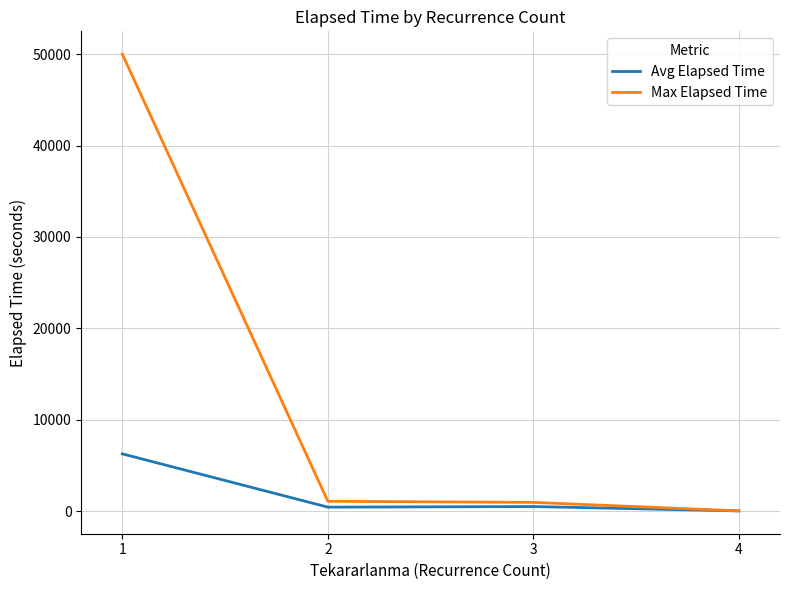

What is the maximum value shown in the chart?

50010.0